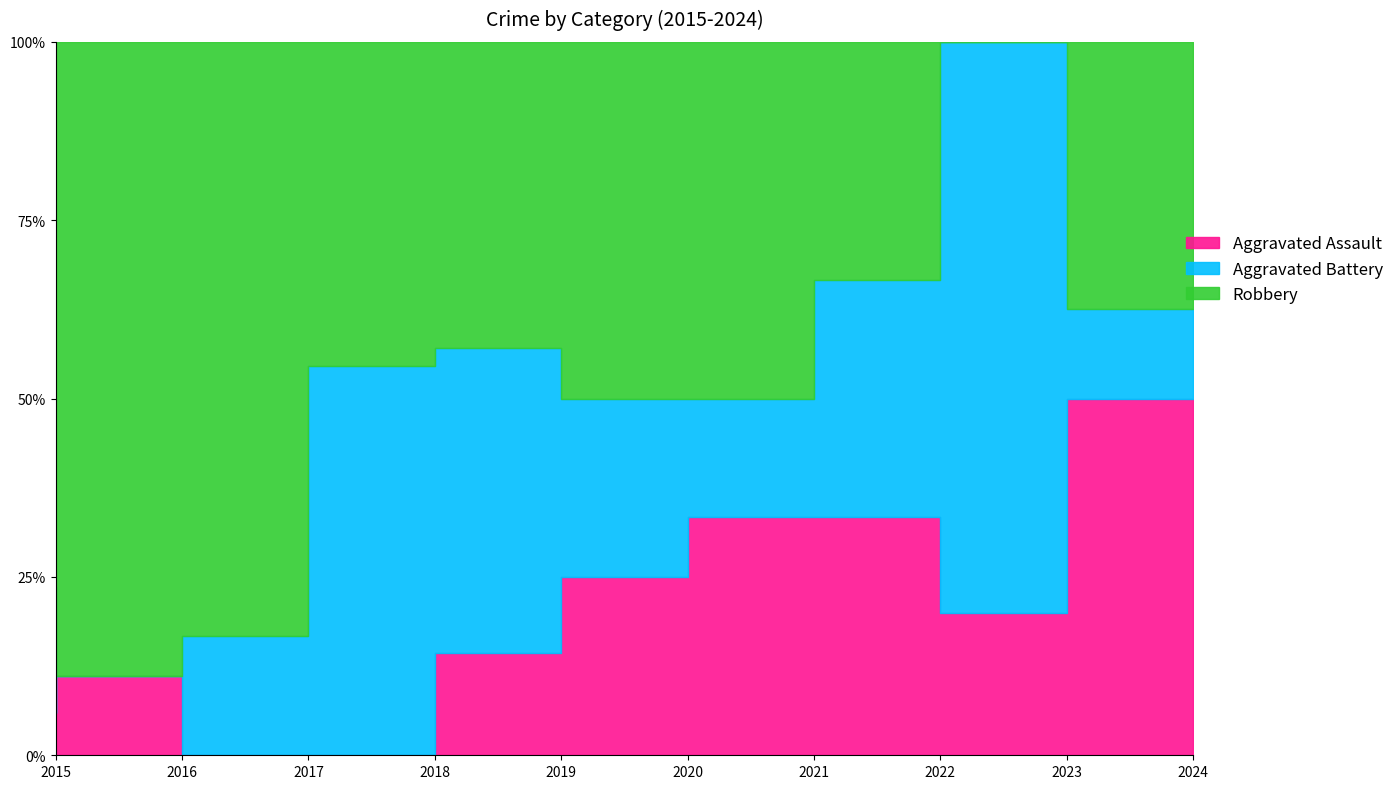

Rank the series by their average value, from lowest to highest.

Aggravated Assault, Aggravated Battery, Robbery